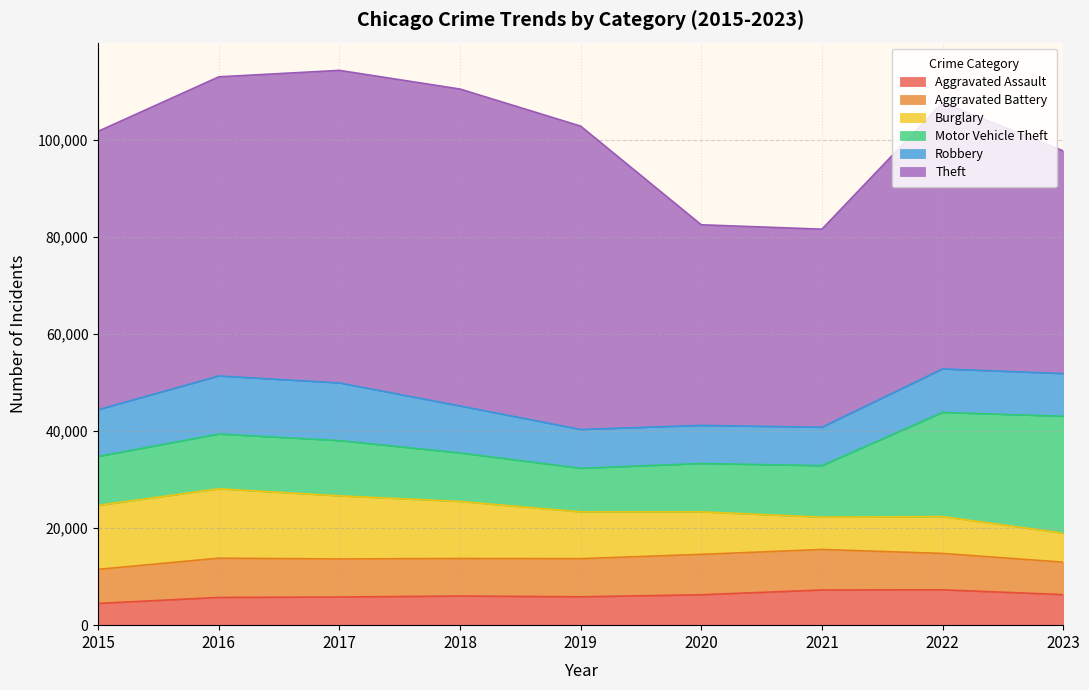

Where is the first local maximum for Aggravated Assault?

2018